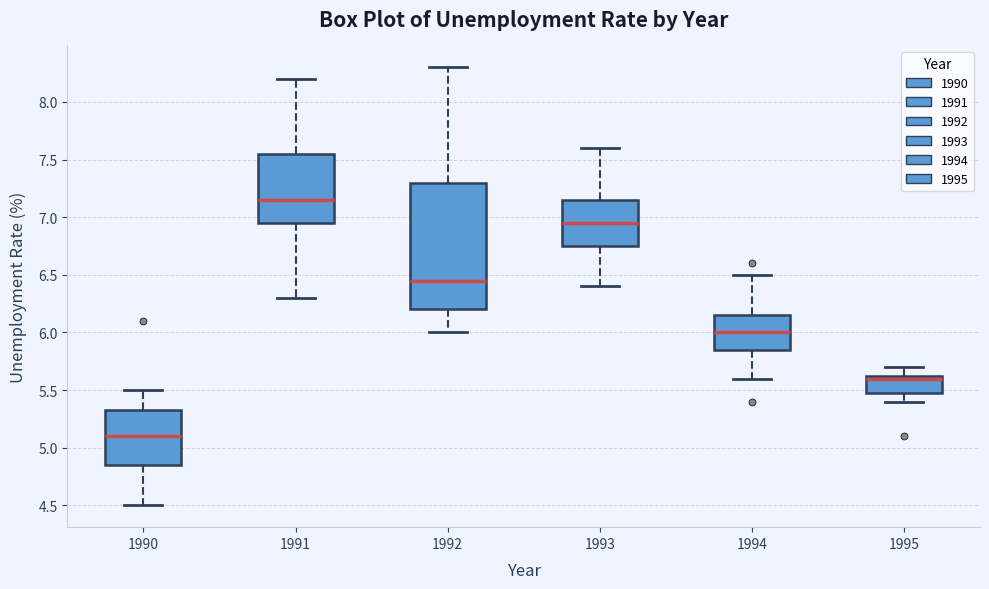

Which box has the lowest median line?

1990